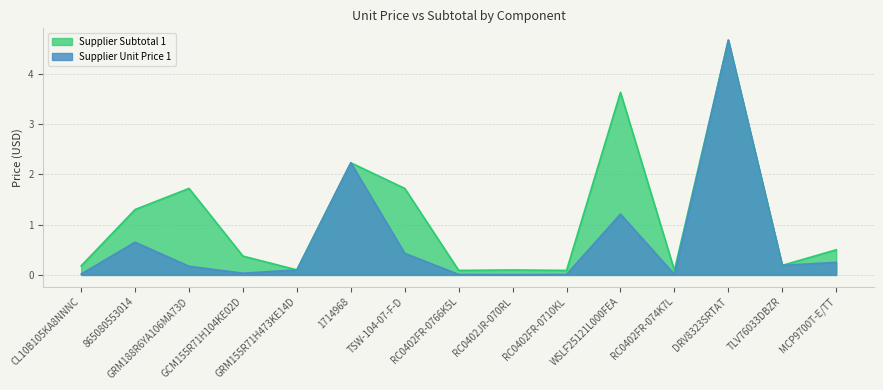

True or false: Supplier Unit Price 1 has more than 0 points higher than both neighbors.

True